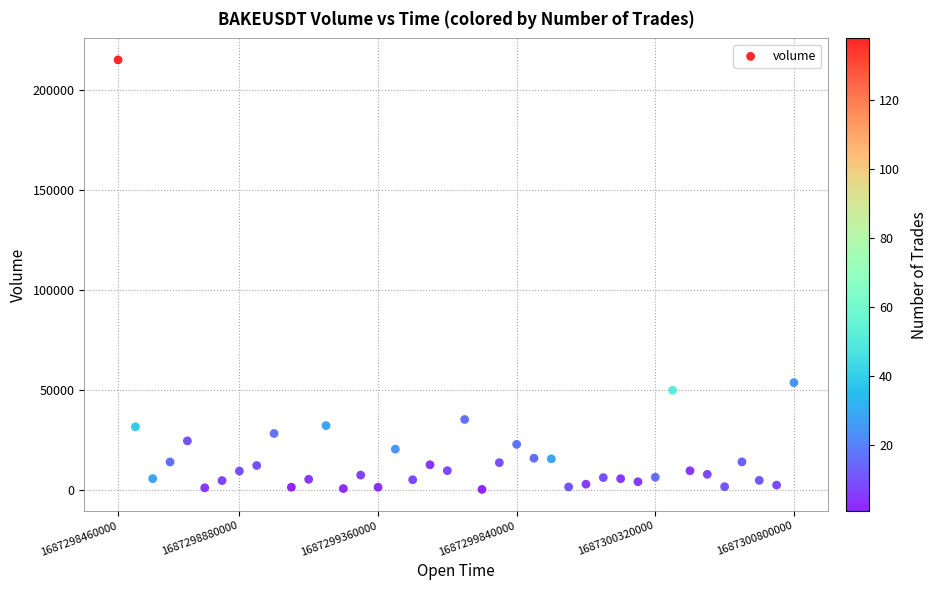

What Y value in the scatter plot is closest to 107680?

53602